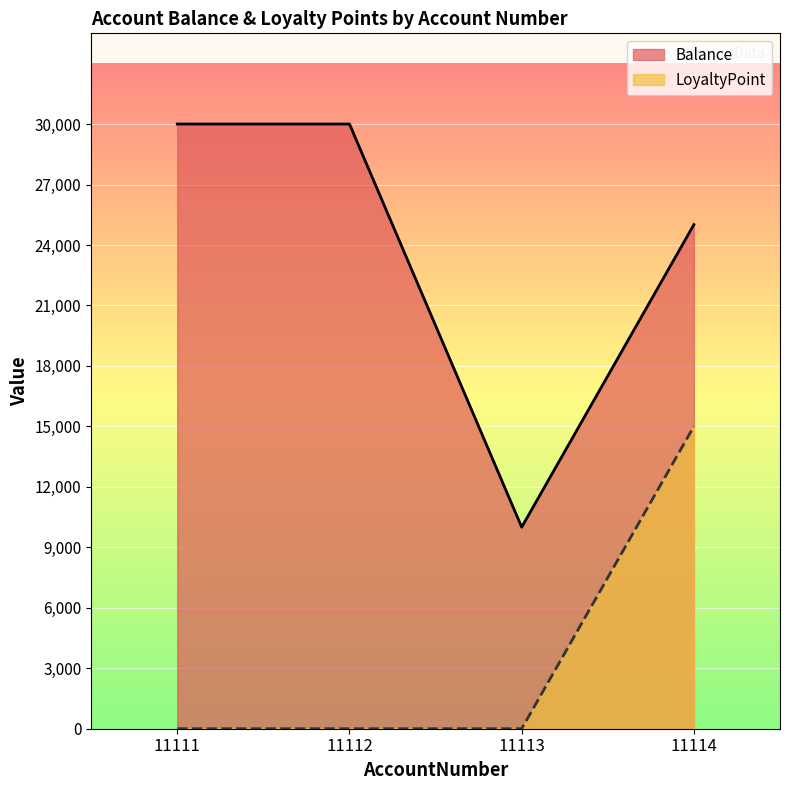

What is the maximum value for Balance?

30000